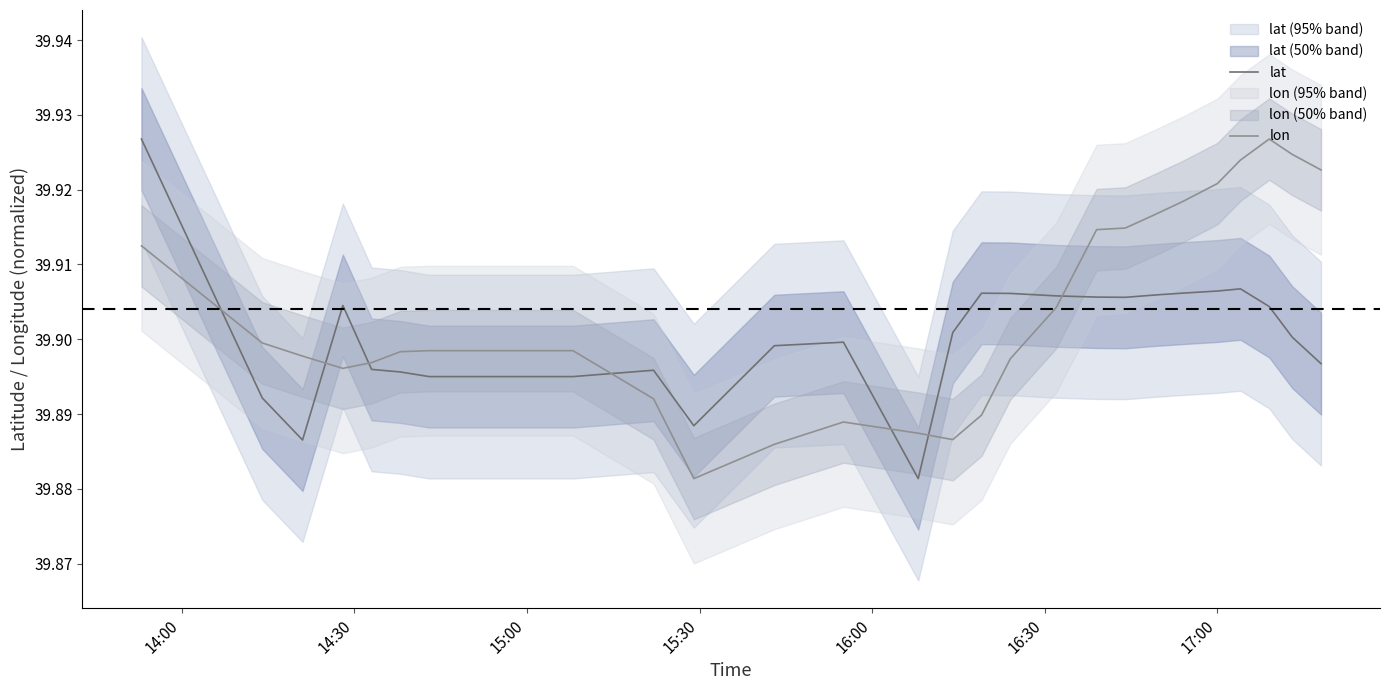

Is this an area chart (filled region under the line)?

No